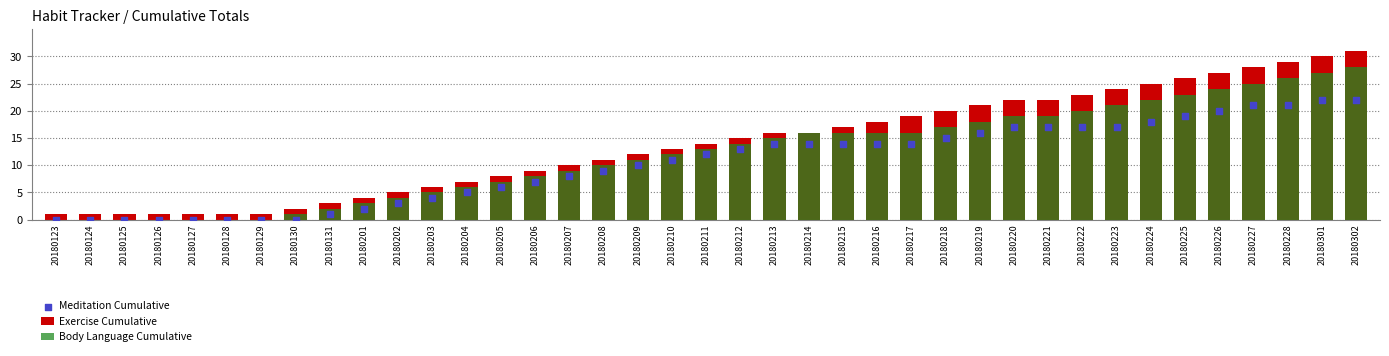

At how many categories does at least one series exceed 19?

13